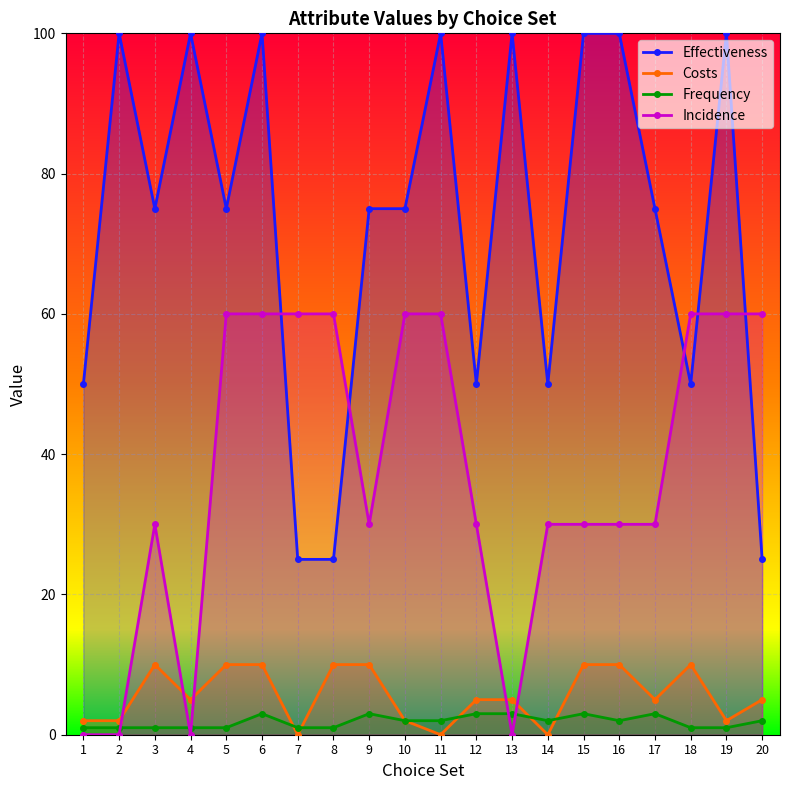

Between which two adjacent categories do Incidence and Frequency first intersect?

2 and 3